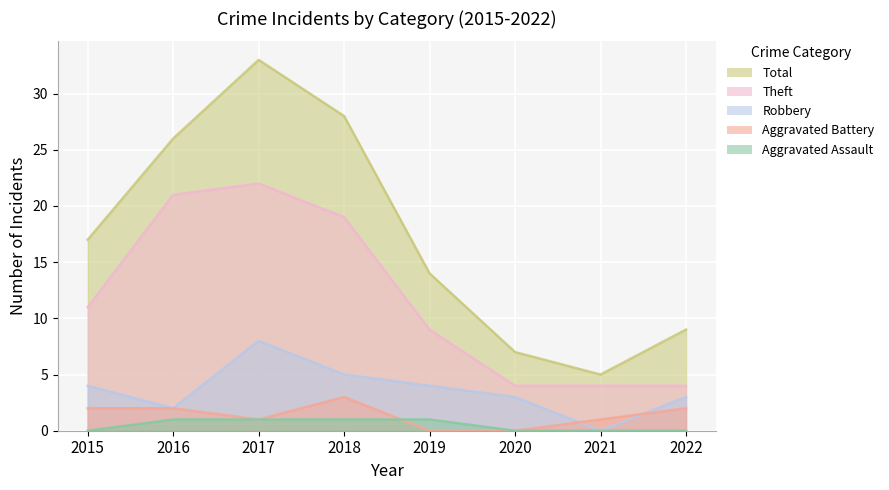

How many data points in Aggravated Battery are above 2?

1